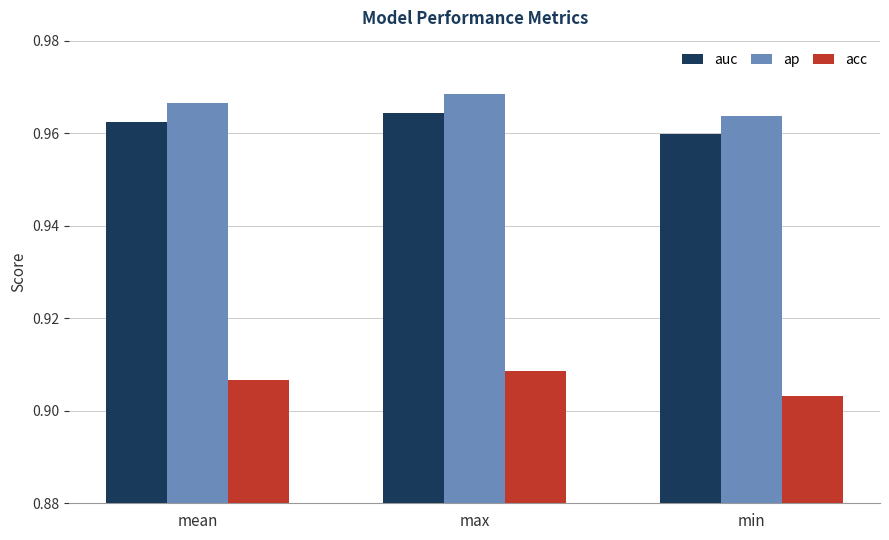

List the series in order of their peak value, lowest first.

acc, auc, ap